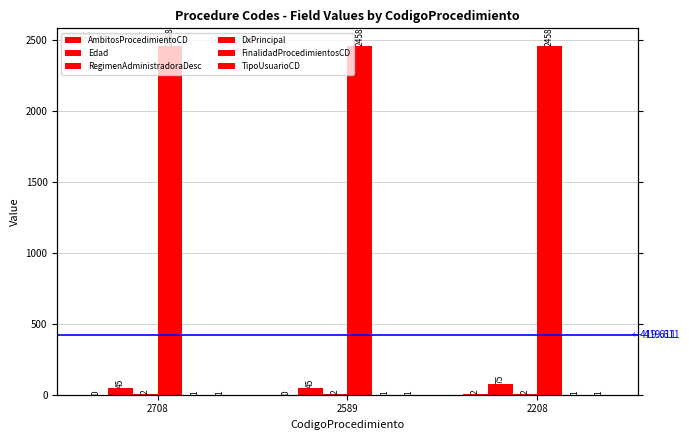

Reading right to left, extract all data points from this chart.

AmbitosProcedimientoCD: 2208=2	2589=0	2708=0
Edad: 2208=75	2589=45	2708=45
RegimenAdministradoraDesc: 2208=2	2589=2	2708=2
DxPrincipal: 2208=2458	2589=2458	2708=2458
FinalidadProcedimientosCD: 2208=1	2589=1	2708=1
TipoUsuarioCD: 2208=1	2589=1	2708=1